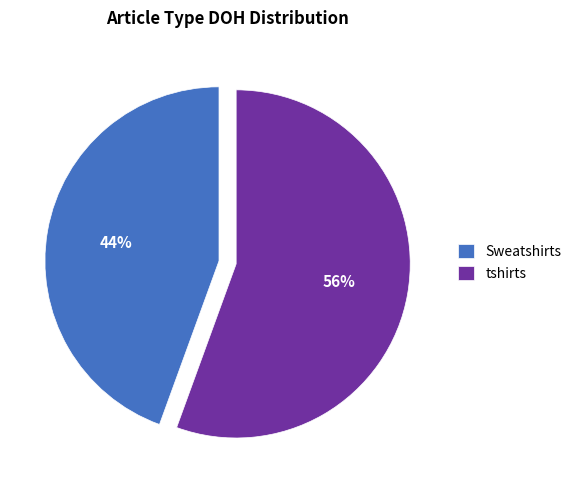

True or false: tshirts accounts for 42% of the total.

False